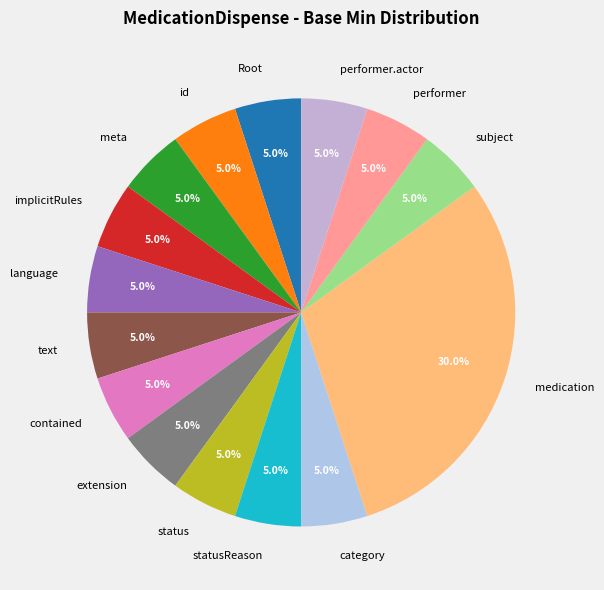

What percentage is NOT represented by category?

95.0%